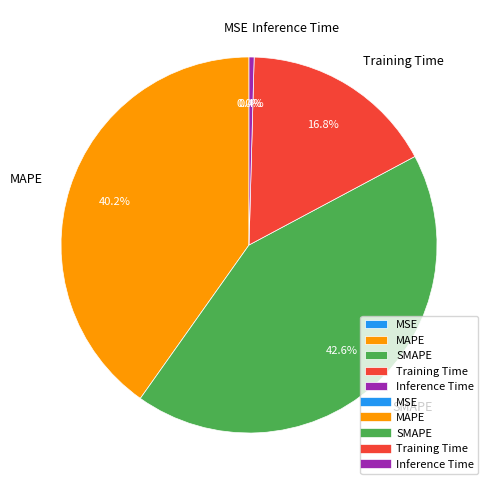

Which category has the biggest portion of the pie?

SMAPE